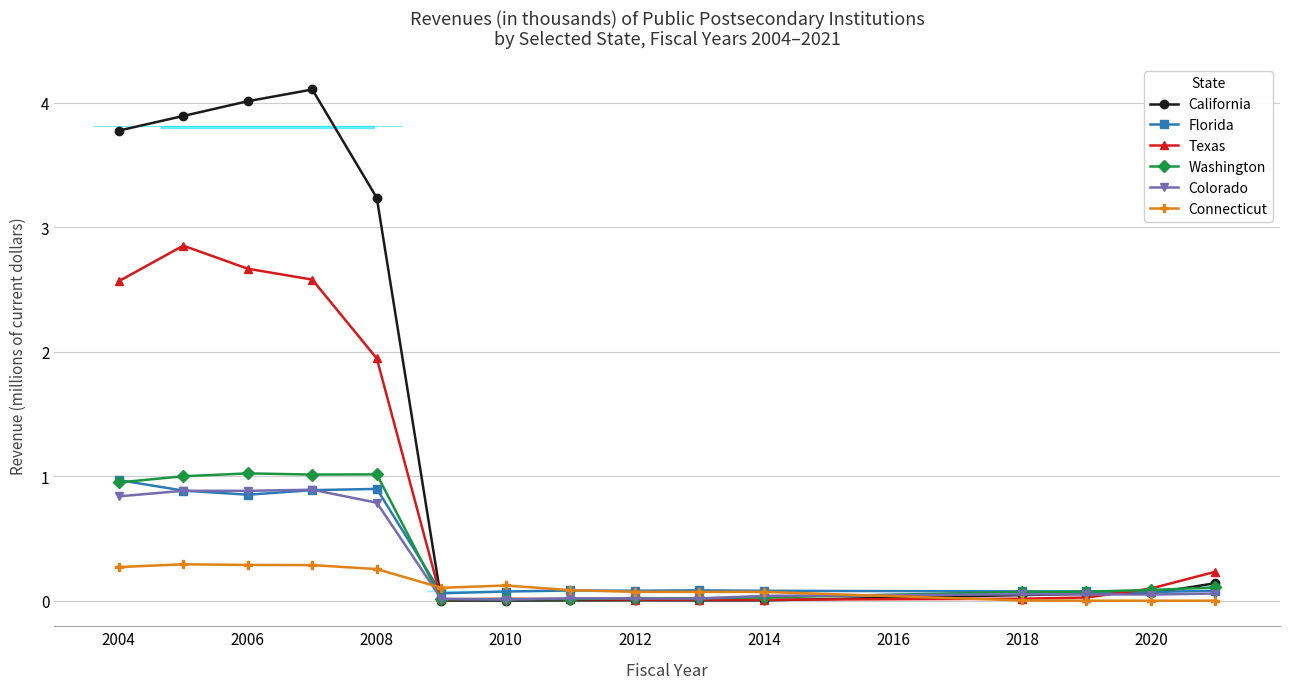

Is the value of Texas at 2006 greater than the value of Colorado at 2018?

Yes